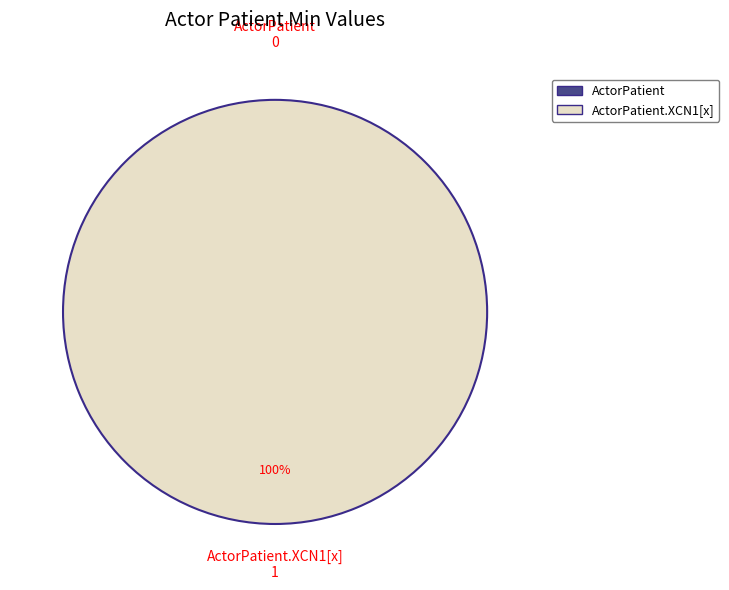

How many slices are in this pie chart?

2